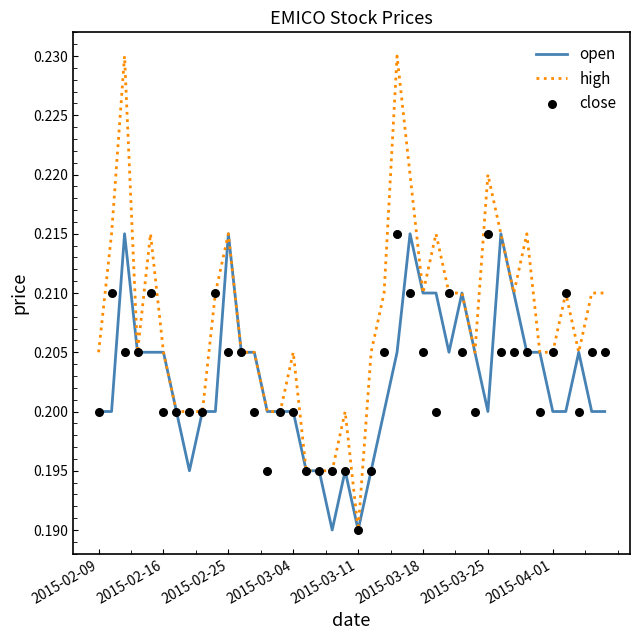

What is the total value across all series at 33?

0.6